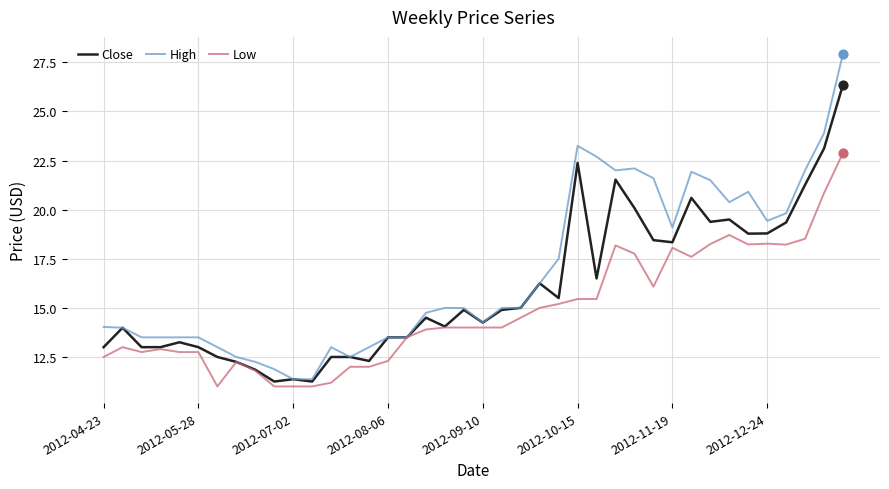

Which series has the largest total across all categories?

High